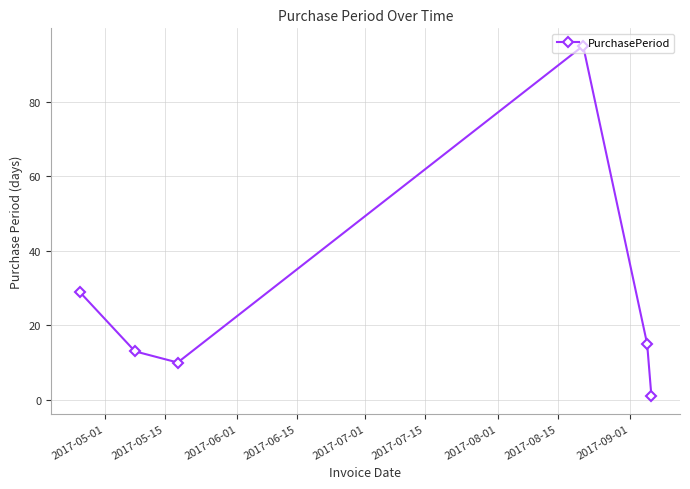

What is the sum of all values?

163